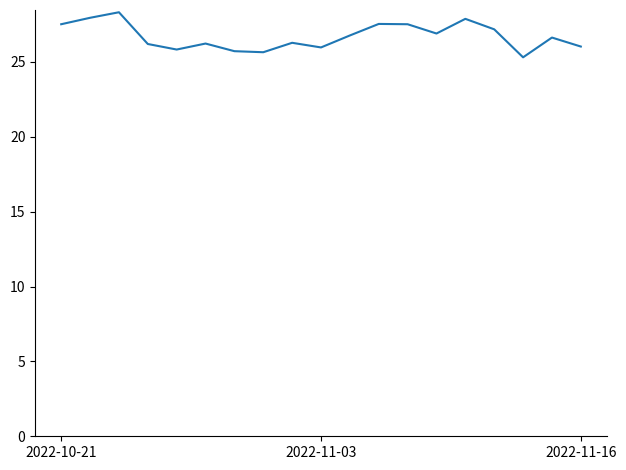

What is the maximum value shown in the chart?

28.3